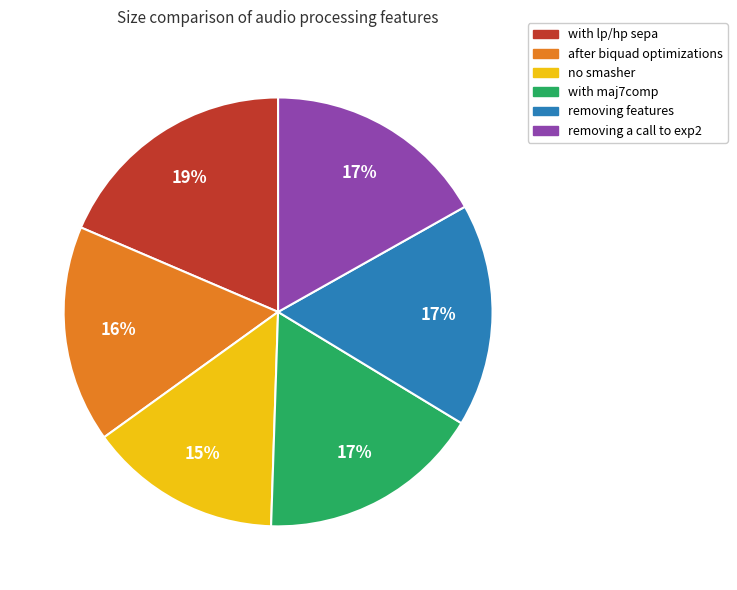

Which category has the smallest portion of the pie?

no smasher